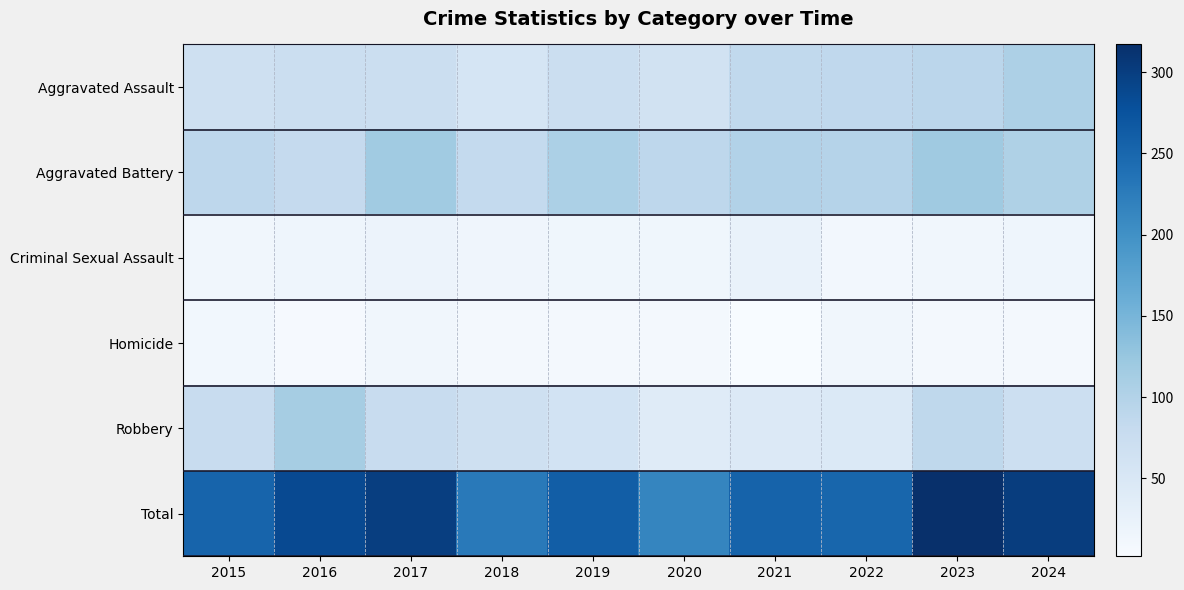

List the series in order of their peak value, lowest first.

Homicide, Criminal Sexual Assault, Aggravated Assault, Robbery, Aggravated Battery, Total